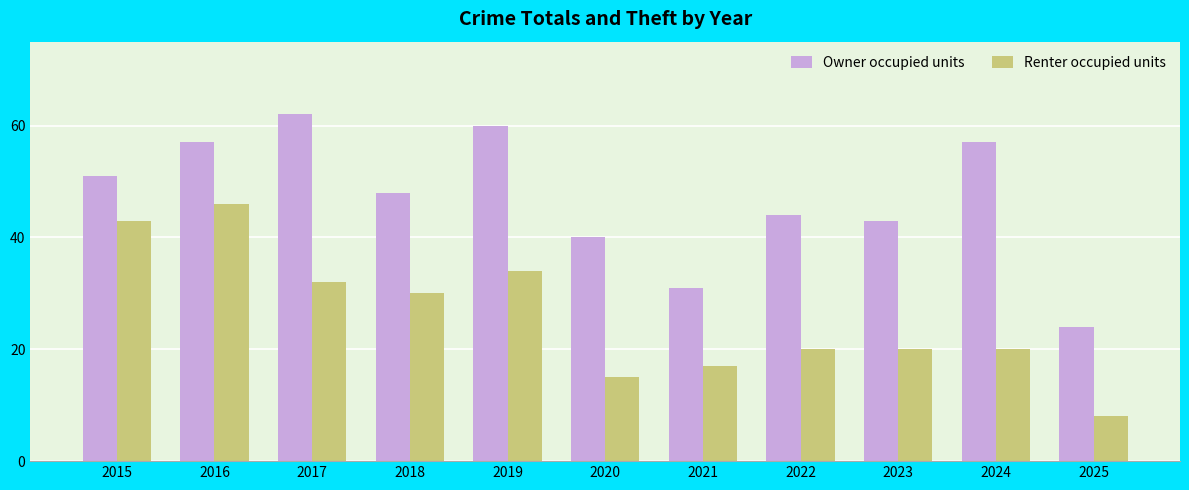

Which series changed the most between 2017 and 2018?

Owner occupied units